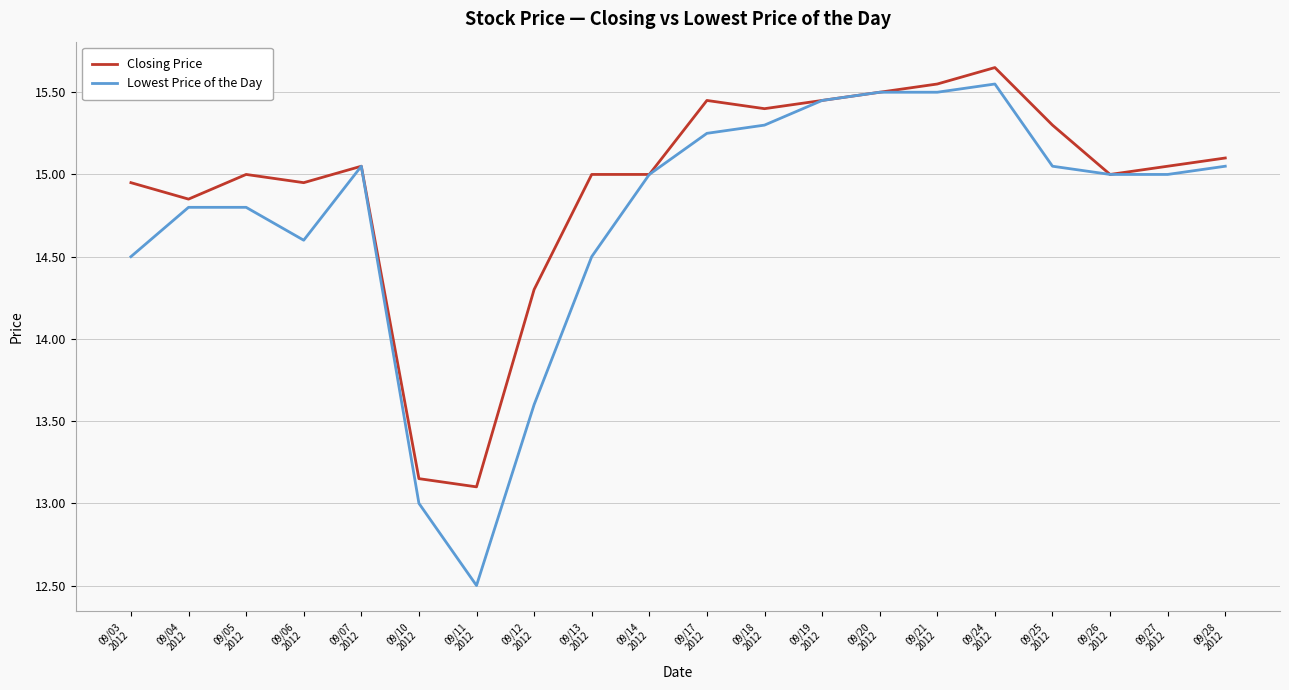

List the series in order of their overall mean, lowest first.

Lowest Price of the Day, Closing Price